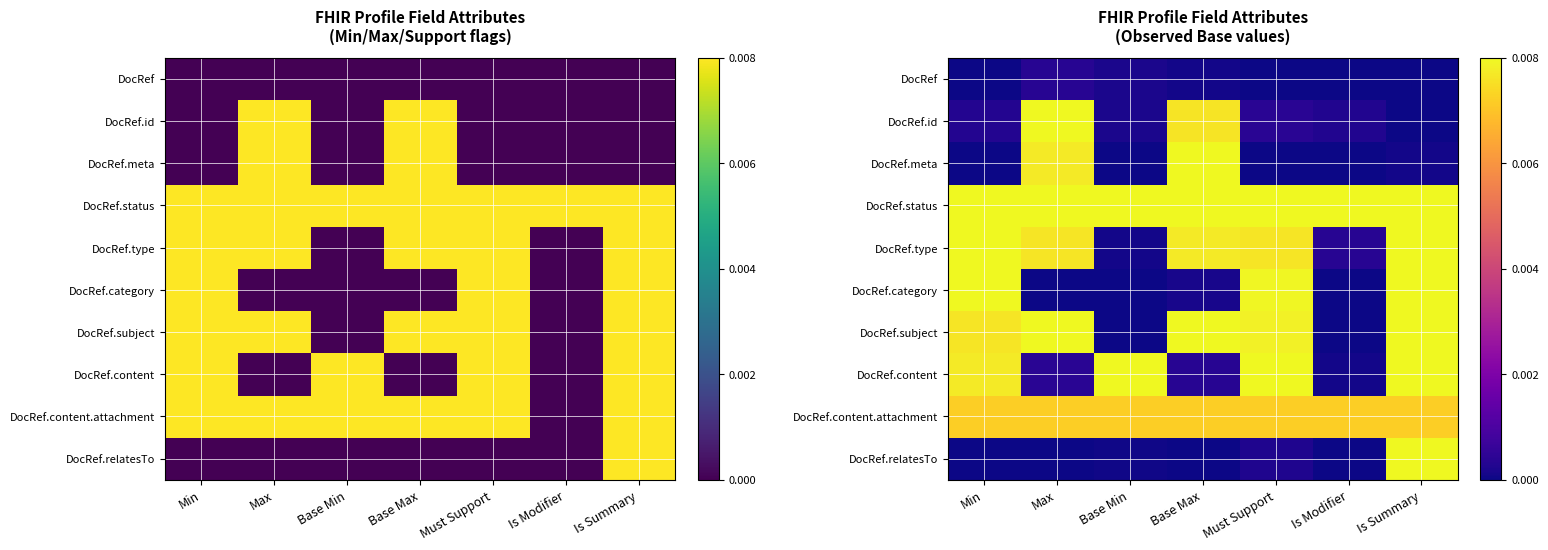

How many data points does each series have?

7